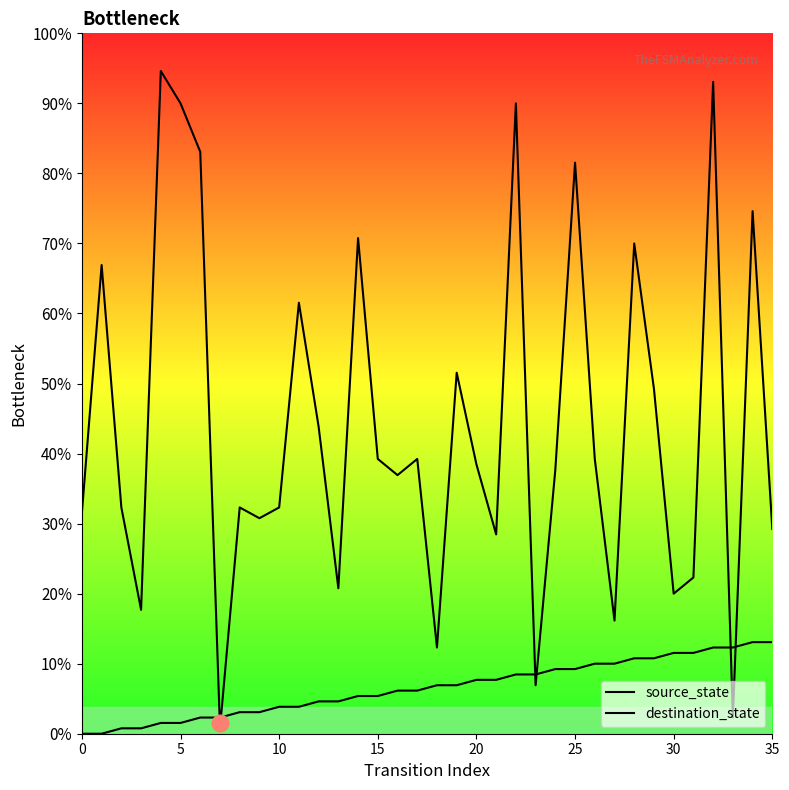

What is the label of the 21st point from the left?

20